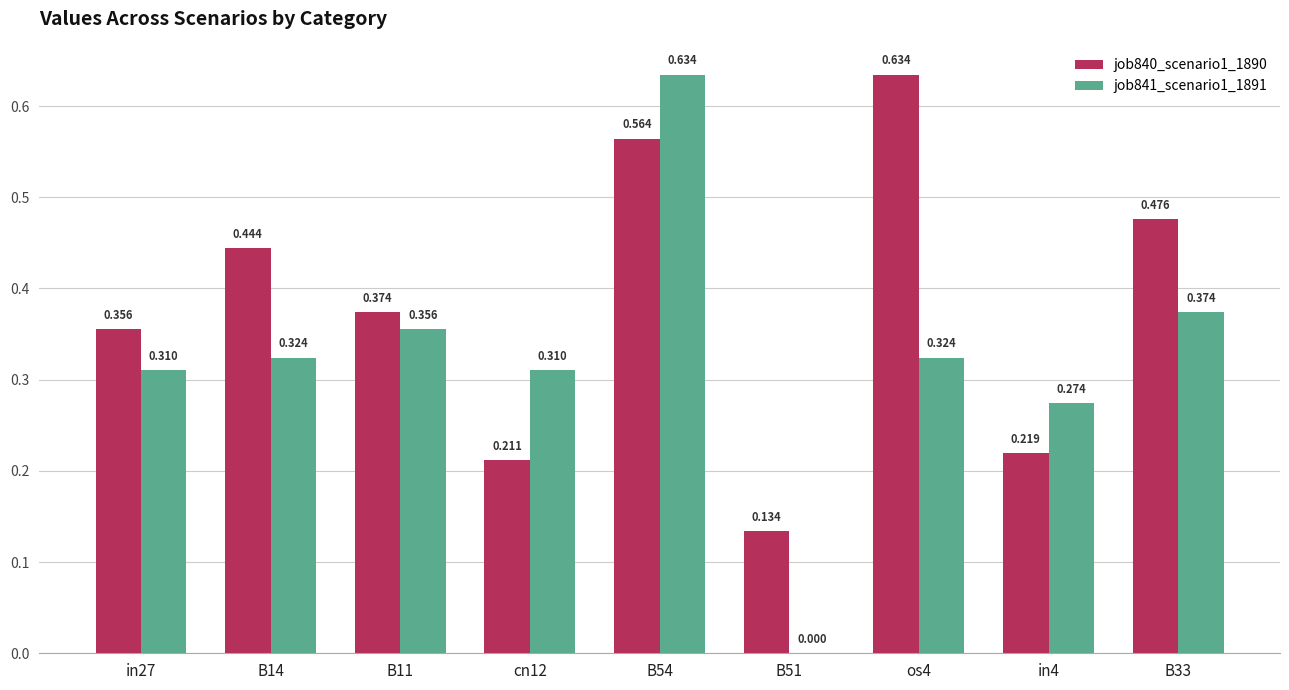

How many groups of bars are there?

9